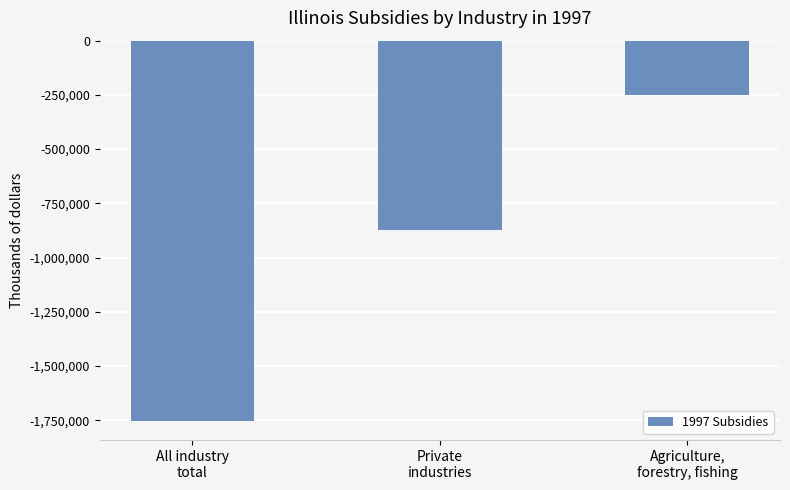

Count the values in the range -1753391 to -250550.

3